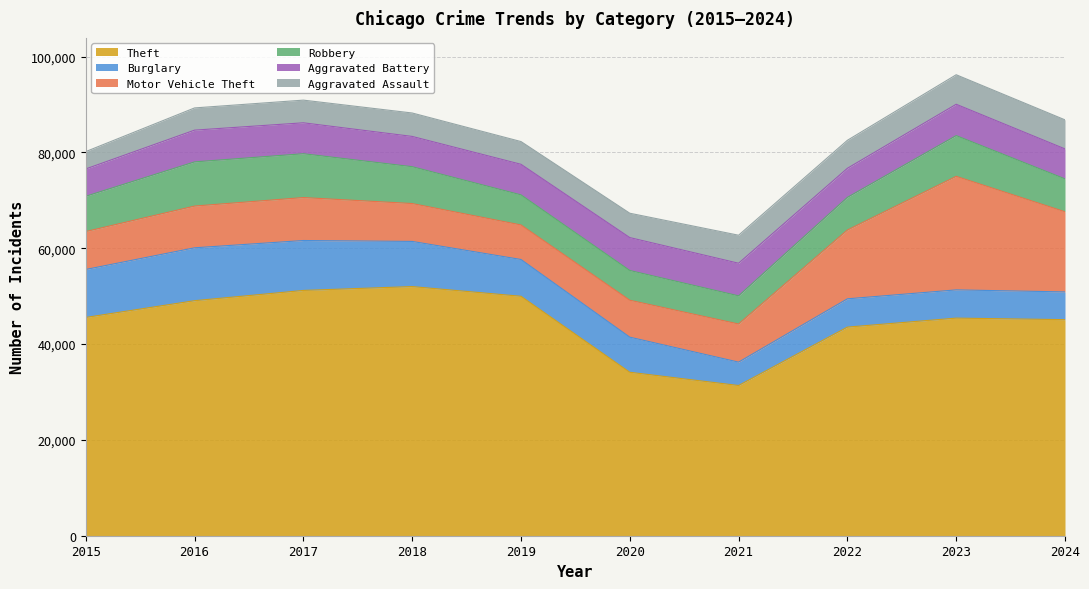

What is the spread (max minus min) of values at 2019?

45229